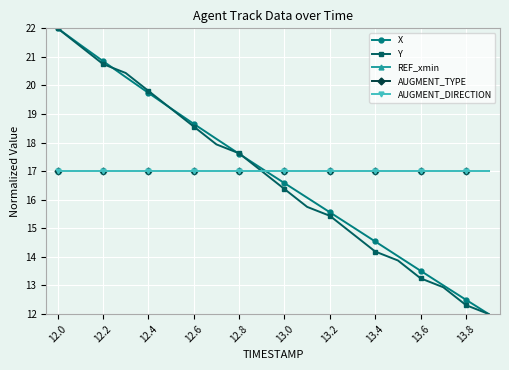

Reading left to right, list all the values displayed in this chart.

X: 22.0	21.4	20.9	20.3	19.7	19.2	18.7	18.1	17.6	17.1	16.6	16.1	15.6	15.1	14.5	14.0	13.5	13.0	12.5	12.0
Y: 22.0	21.4	20.8	20.4	19.8	19.2	18.6	17.9	17.6	17.0	16.4	15.8	15.4	14.8	14.2	13.9	13.2	12.9	12.3	12.0
REF_xmin: 17.0	17.0	17.0	17.0	17.0	17.0	17.0	17.0	17.0	17.0	17.0	17.0	17.0	17.0	17.0	17.0	17.0	17.0	17.0	17.0
AUGMENT_TYPE: 17.0	17.0	17.0	17.0	17.0	17.0	17.0	17.0	17.0	17.0	17.0	17.0	17.0	17.0	17.0	17.0	17.0	17.0	17.0	17.0
AUGMENT_DIRECTION: 17.0	17.0	17.0	17.0	17.0	17.0	17.0	17.0	17.0	17.0	17.0	17.0	17.0	17.0	17.0	17.0	17.0	17.0	17.0	17.0